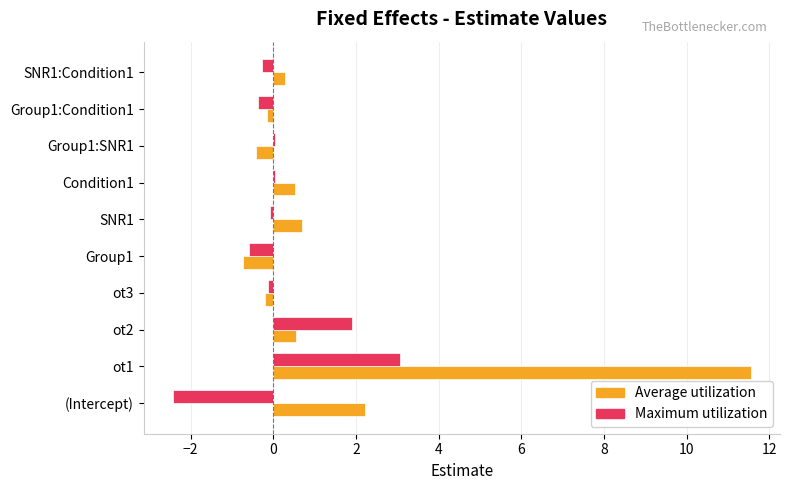

Which category has the highest value across all series?

ot1